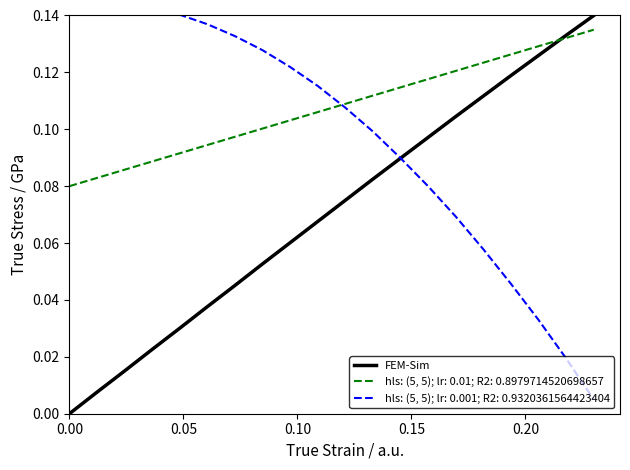

What is the difference between the maximum and minimum values?

0.1